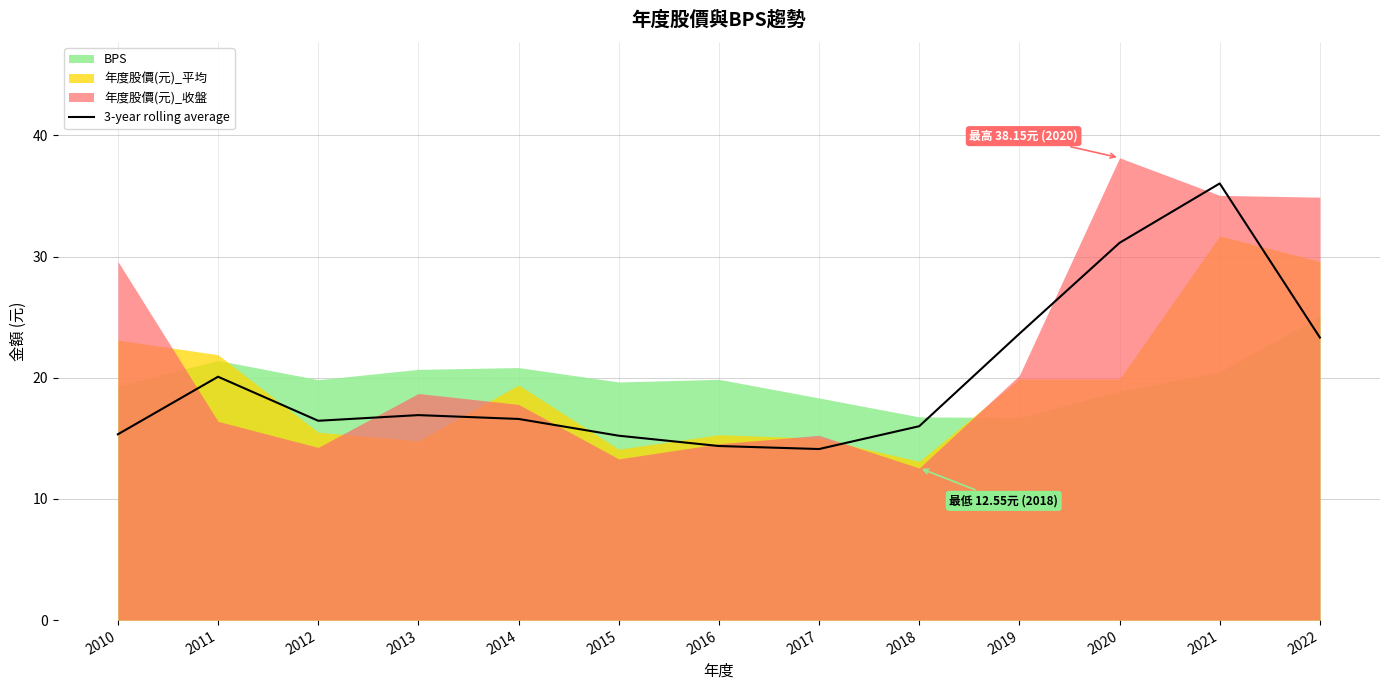

Which category has the highest value in the 3-year rolling average series?

2021